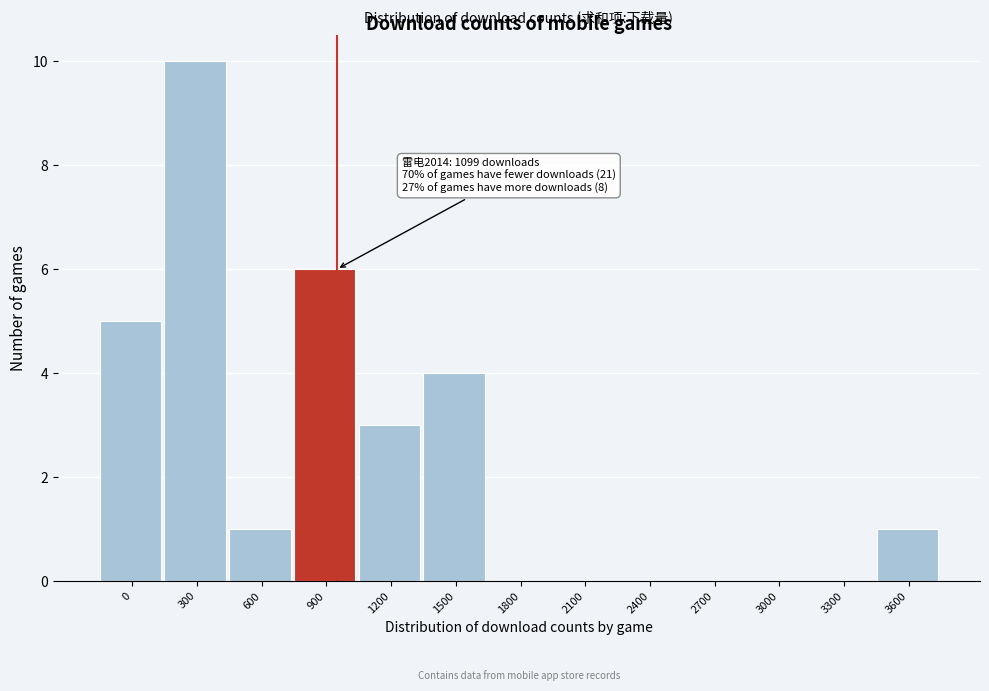

Reading left to right, list all the values displayed in this chart.

0=5	300=10	600=1	900=6	1200=3	1500=4	1800=0	2100=0	2400=0	2700=0	3000=0	3300=0	3600=1